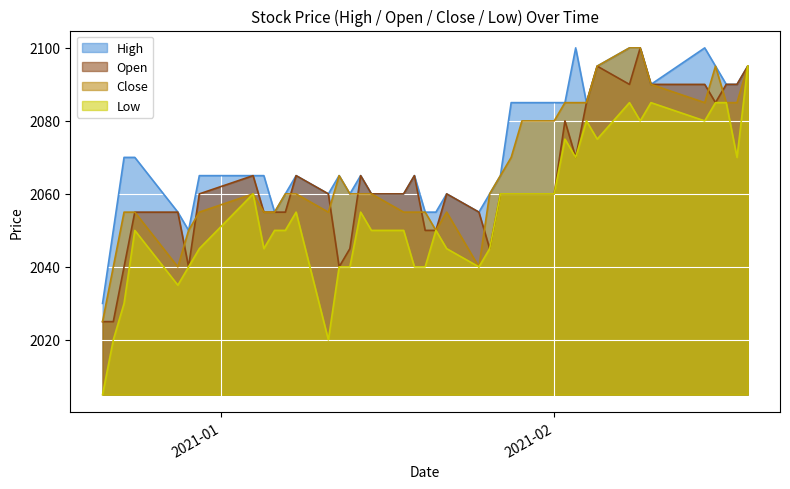

At which label does Low reach its minimum?

2020-12-21